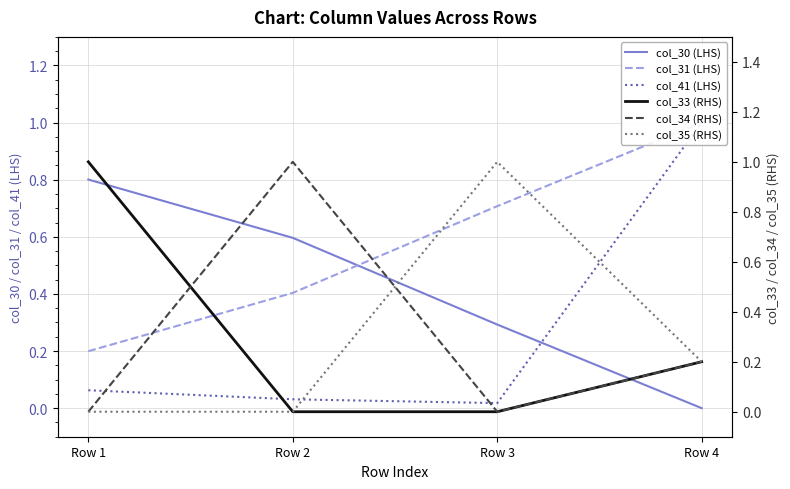

What is the highest value of the col_41 (LHS) series?

1.0